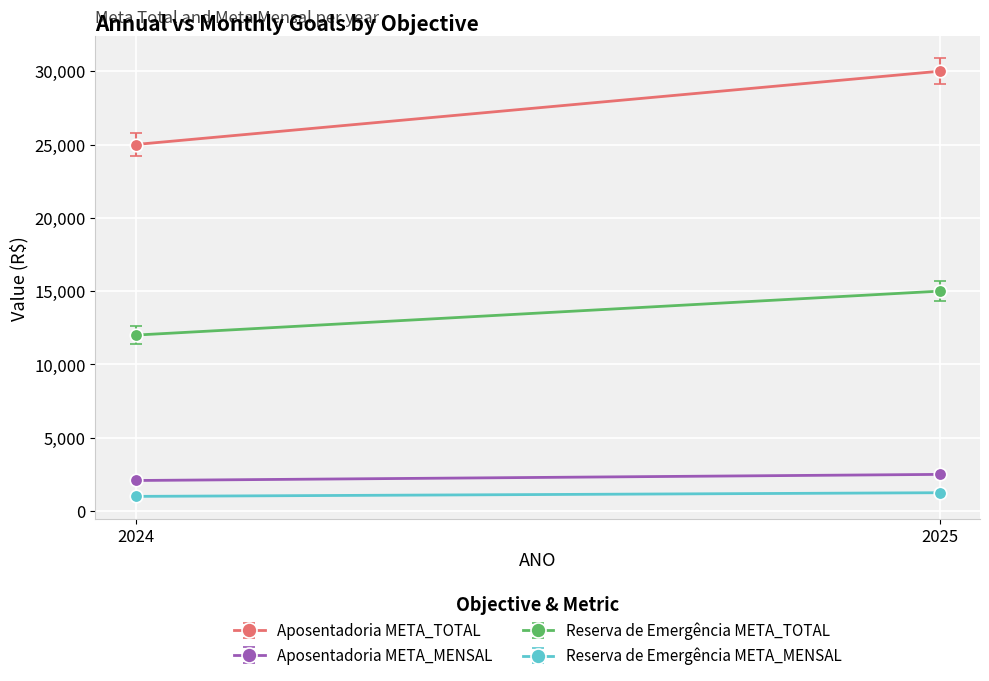

What is the highest value of the Aposentadoria META_TOTAL series?

30000.0